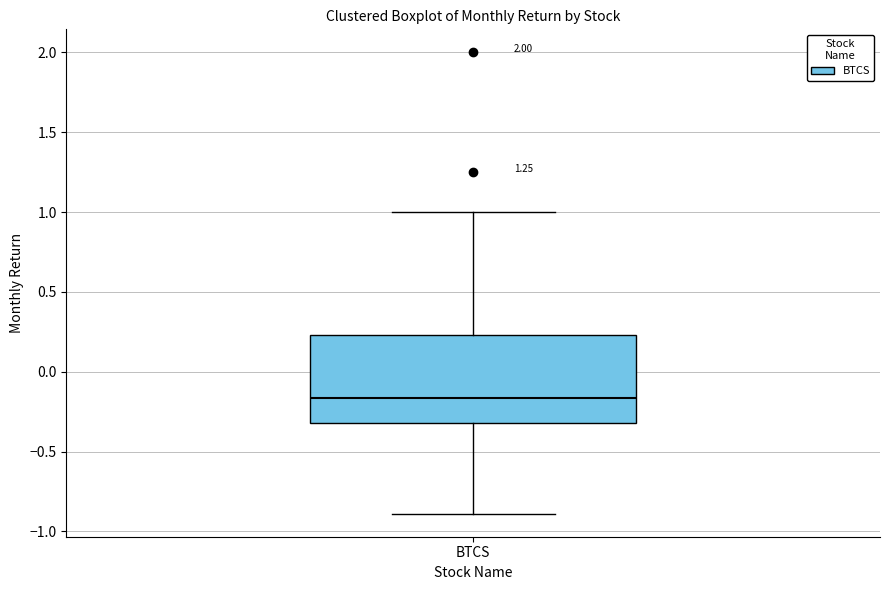

Transcribe this box plot: give where the median line is, the range the box spans, and where the two whiskers end, as read against the y-axis. The values are not printed on the chart, so give them approximately, as read against the axis.

median -0.15, box -0.30 to 0.25, whiskers -0.90 to 1.00